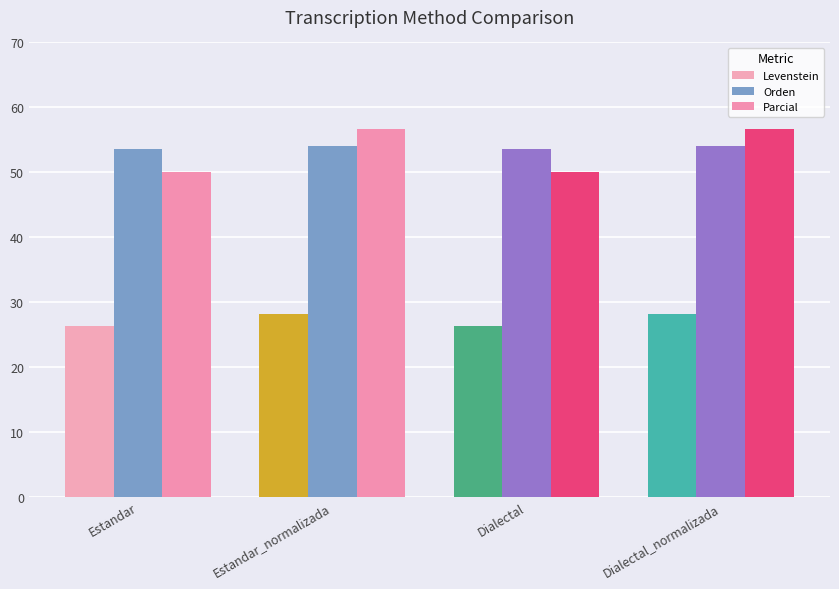

Reading left to right, transcribe all the data shown in this chart.

Levenstein: 26.3	28.2	26.3	28.2
Orden: 53.6	54.0	53.6	54.0
Parcial: 50.0	56.7	50.0	56.7